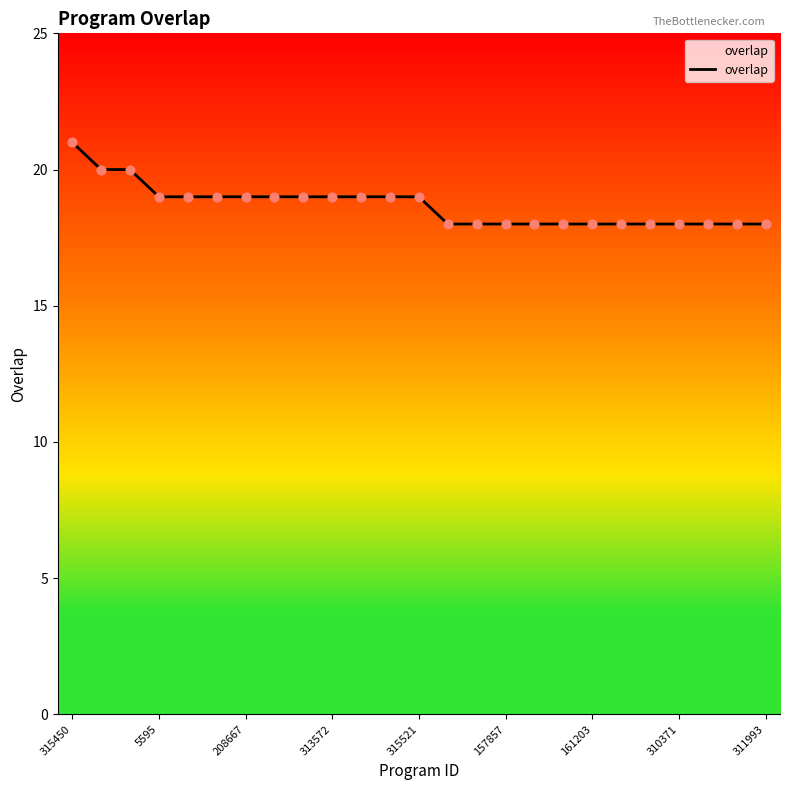

What is the smallest value displayed?

18